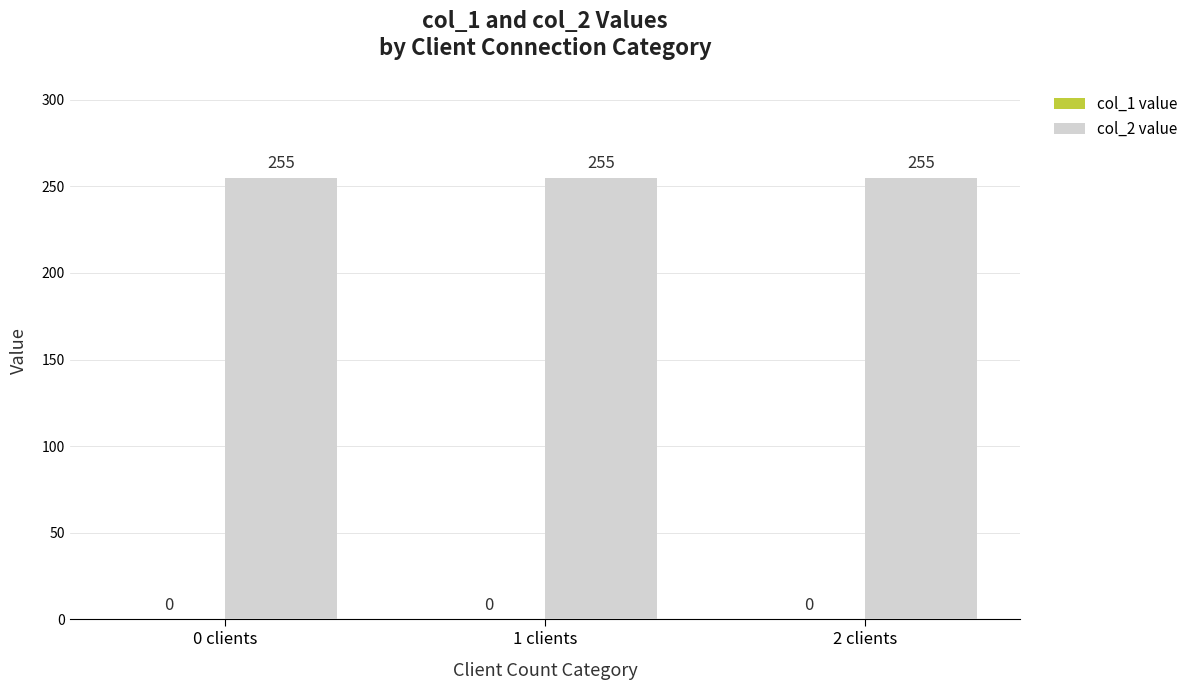

True or false: col_2 value has a value of 373 at 1 clients.

False